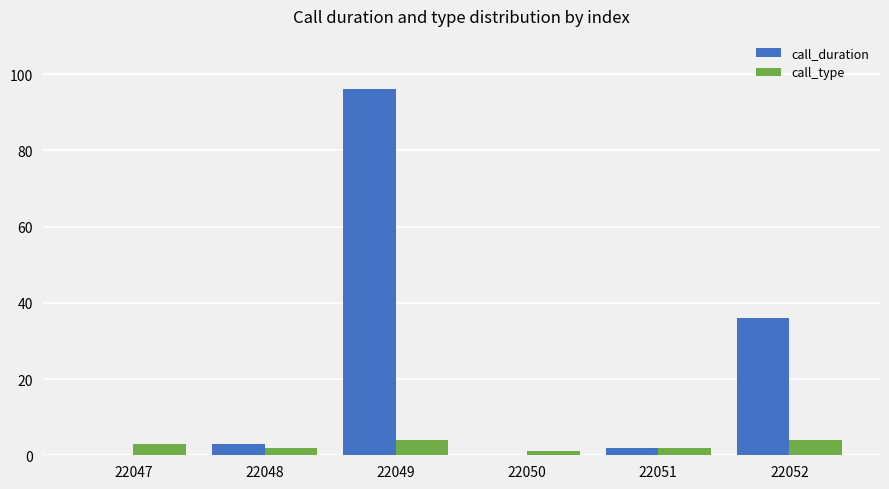

Where is call_duration nearest to the value 48?

22052